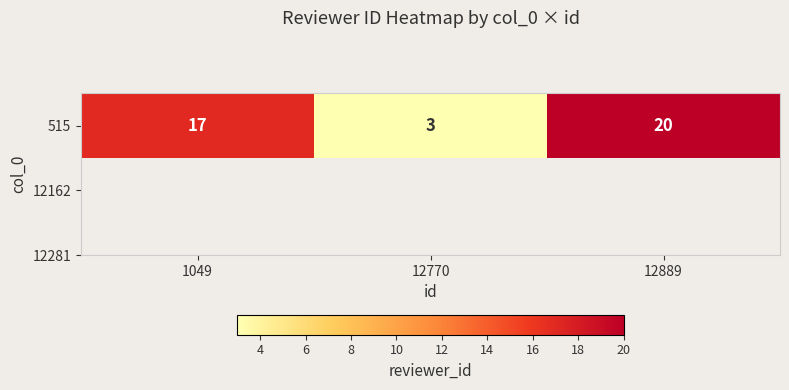

What is the ratio of the value at 12770 to the value at 12889?

0.1